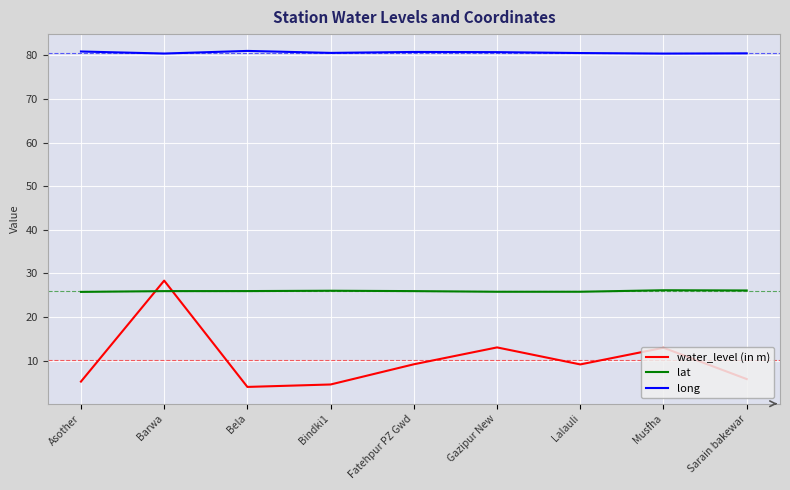

What are all the series names shown in the legend?

water_level (in m), lat, long